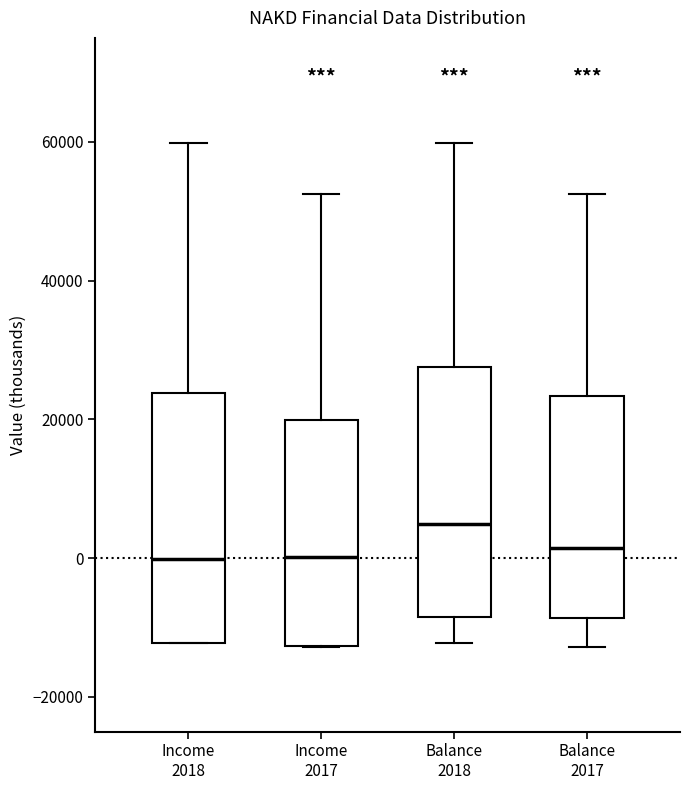

Which box has the highest median line?

Balance 2018